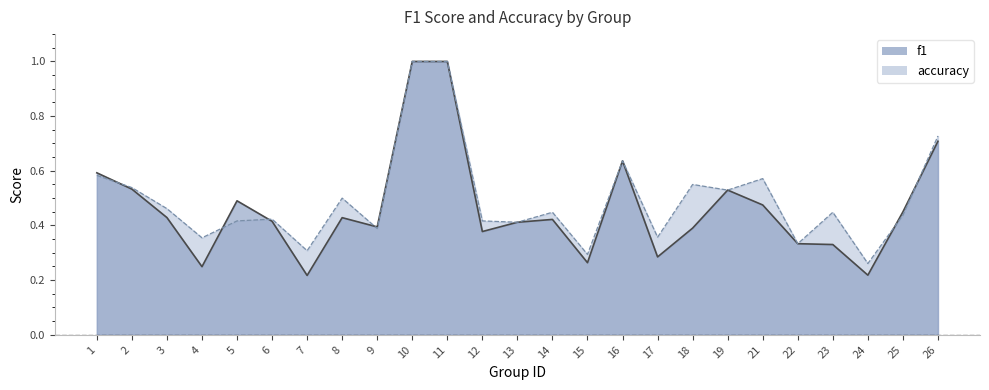

At which label does f1 reach its minimum?

7